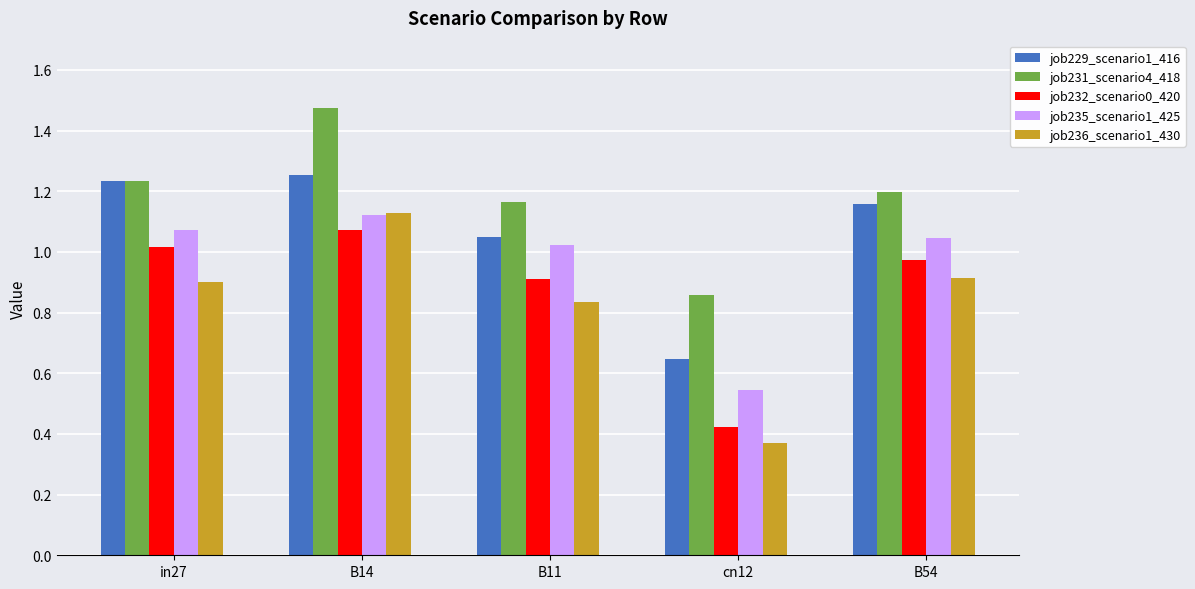

What is the label of the 2nd bar from the left?

B14